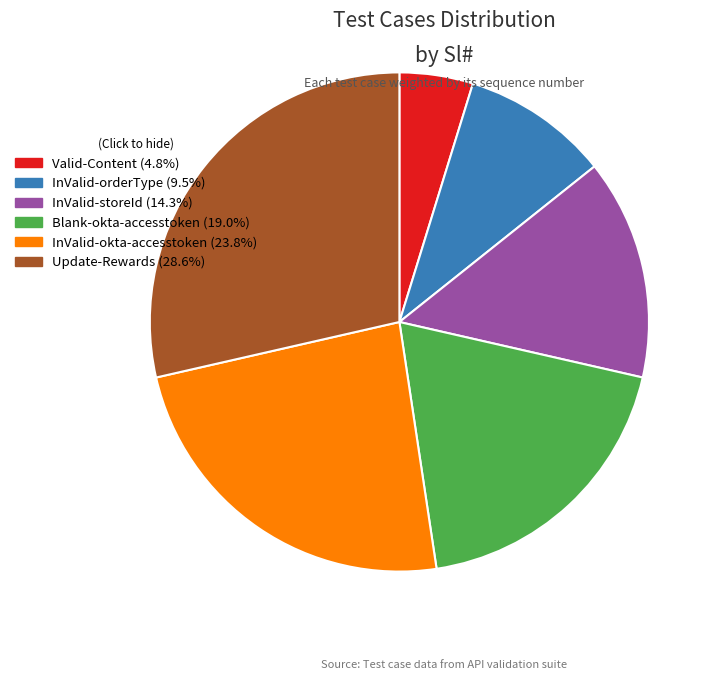

Which slice is the smallest?

Valid-Content